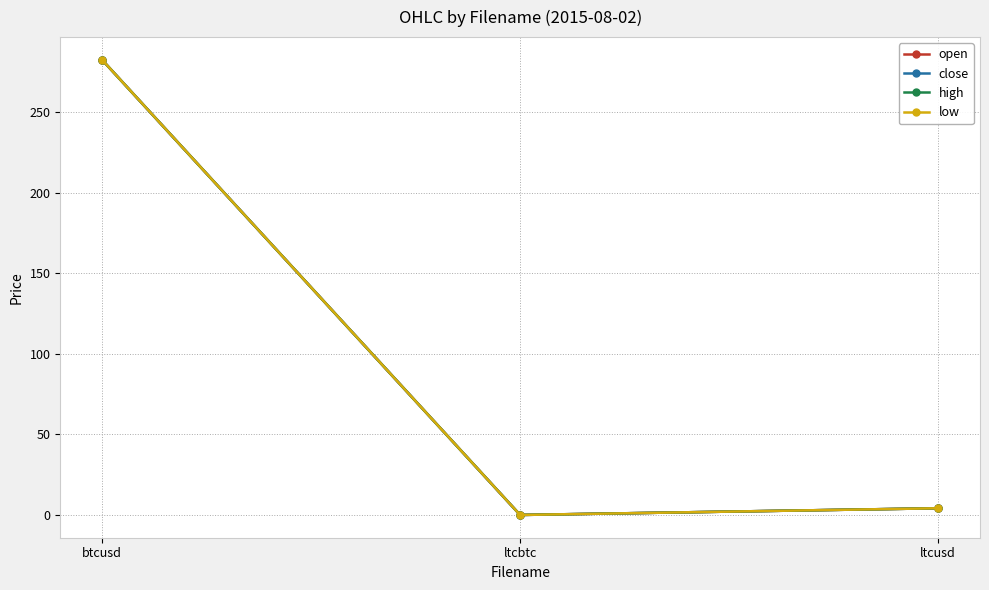

Is the value of high at btcusd greater than the value of open at ltcbtc?

Yes